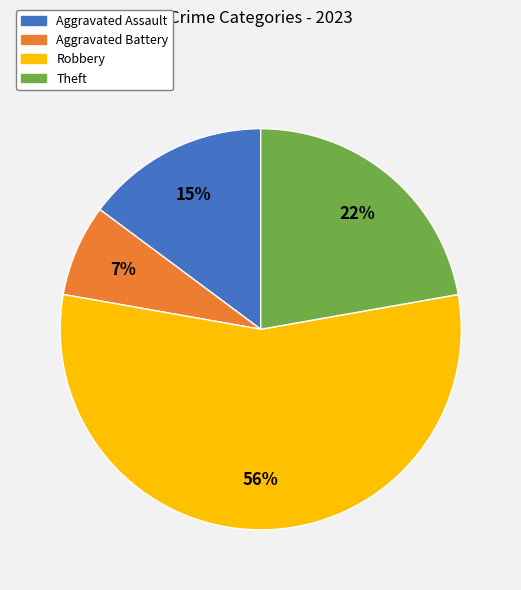

What is the largest slice in the pie chart?

Robbery